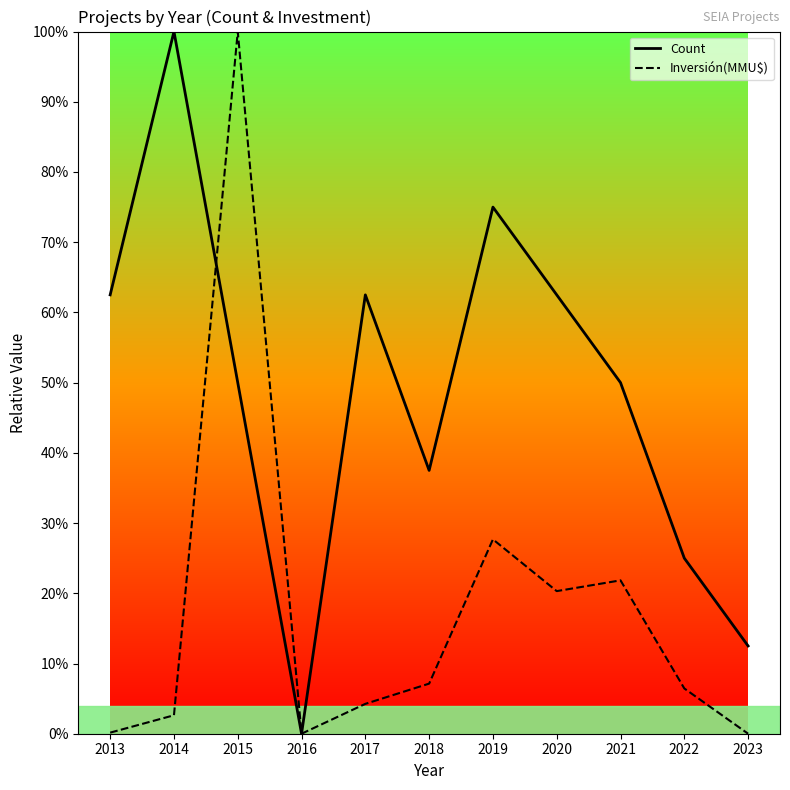

What is the total value across all series at 2015?

150.0